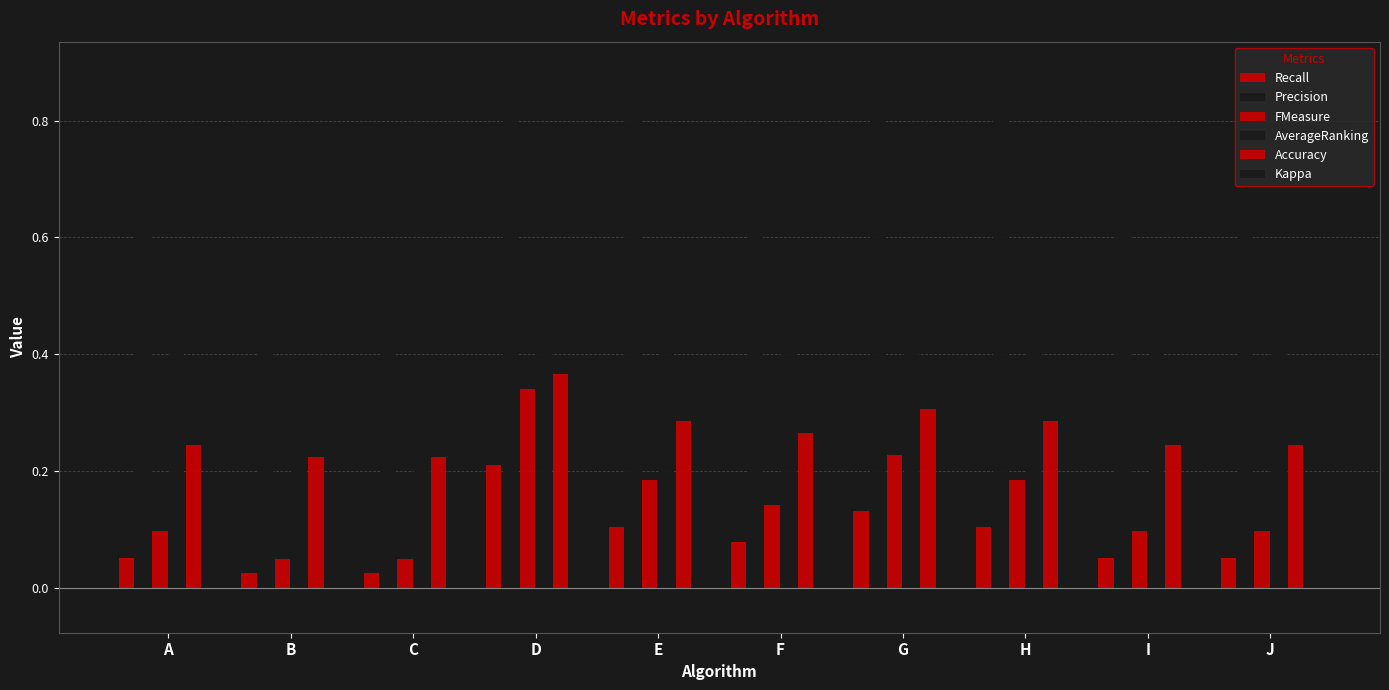

How many distinct data groups are displayed?

6